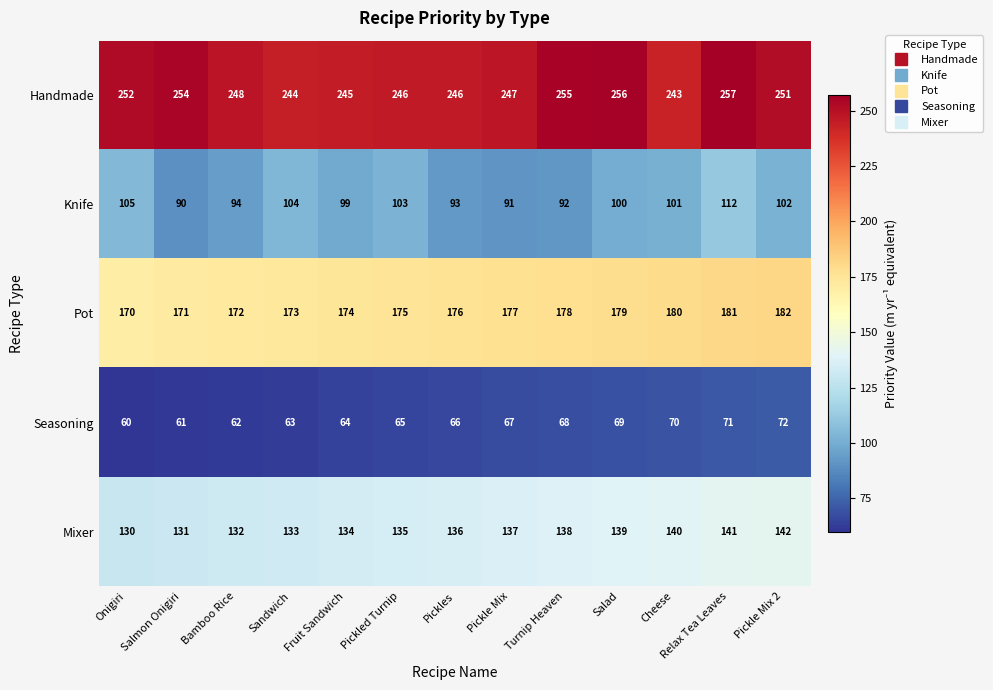

Is it true that Mixer equals 139 at Salad?

True